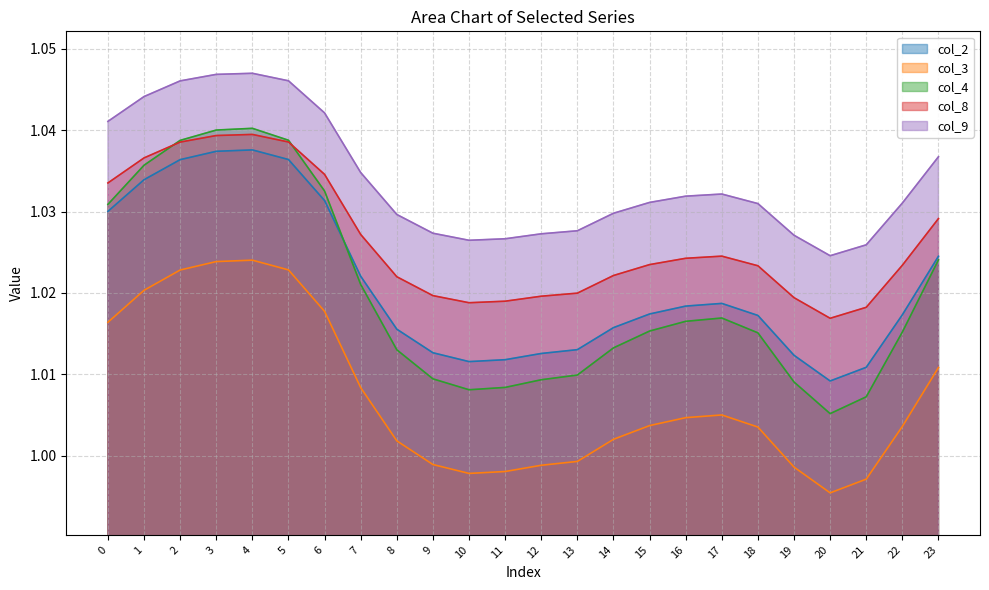

True or false: col_4 has more than 0 points higher than both neighbors.

True